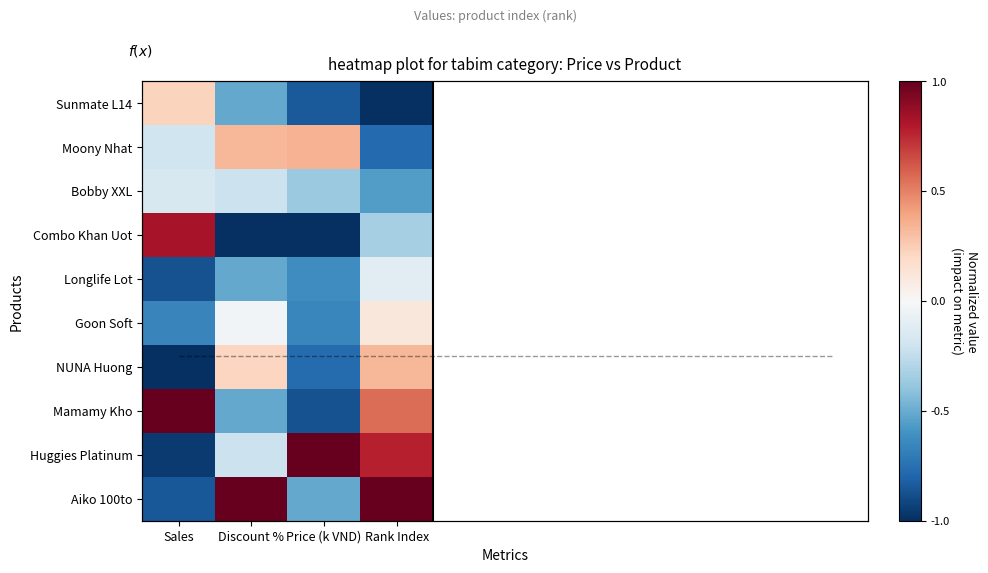

Rank the series by their maximum value, from lowest to highest.

Bobby XXL, Longlife Lot, Goon Soft, Sunmate L14, NUNA Huong, Moony Nhat, Combo Khan Uot, Mamamy Kho, Huggies Platinum, Aiko 100to